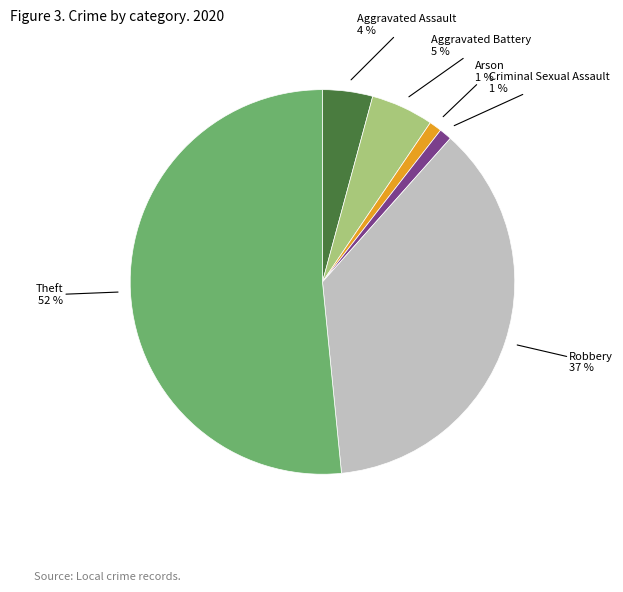

Is there any slice that represents more than half of the pie?

Yes